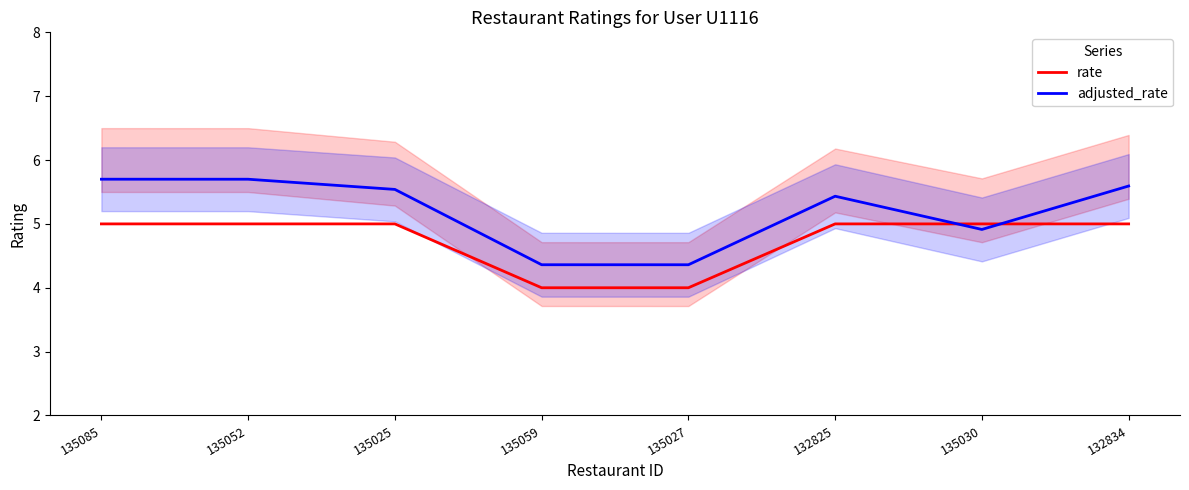

What are all the series names shown in the legend?

rate, adjusted_rate